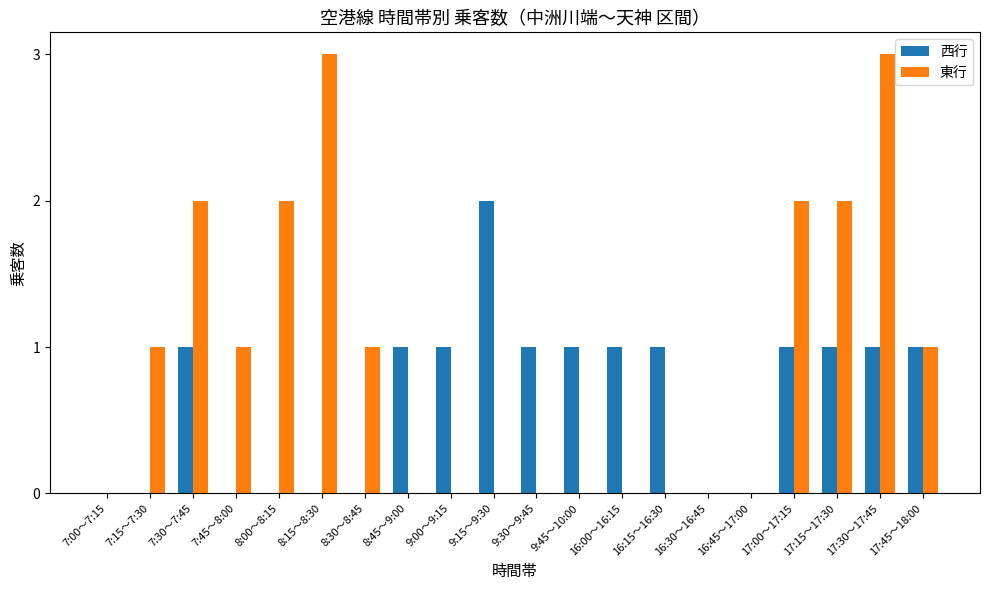

Which series has the widest spread of values?

東行